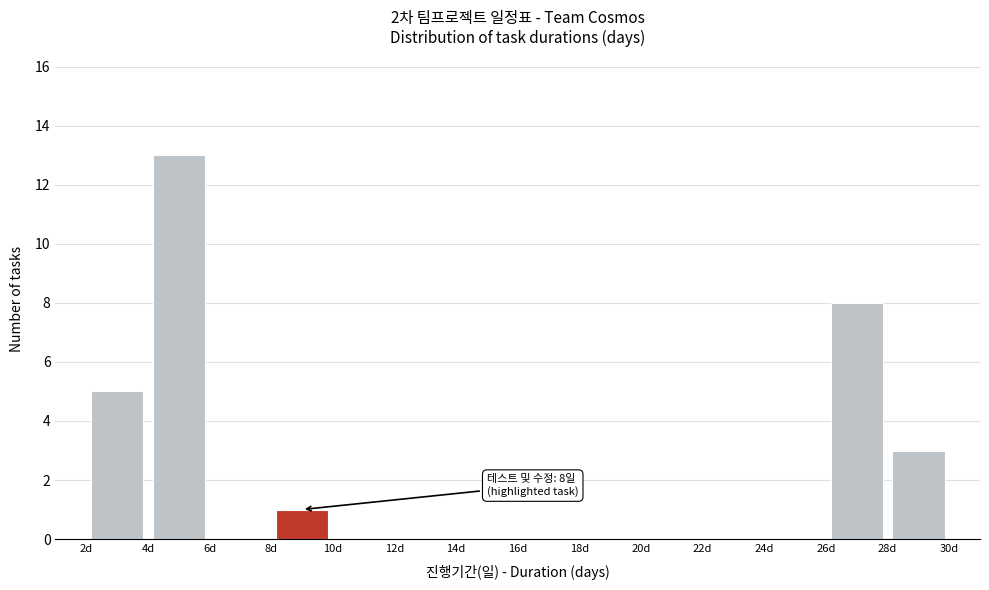

Which range on the x-axis has the tallest bar?

4 to 6